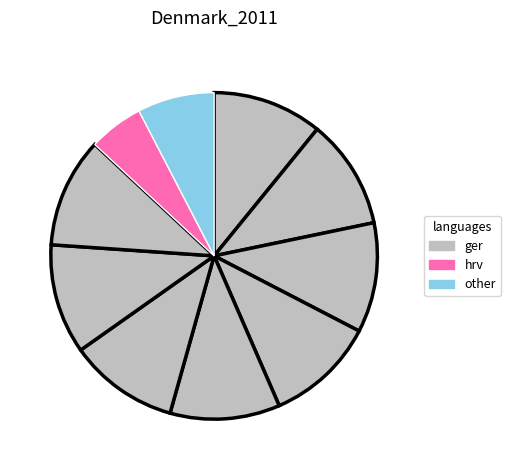

How many slices are in this pie chart?

10